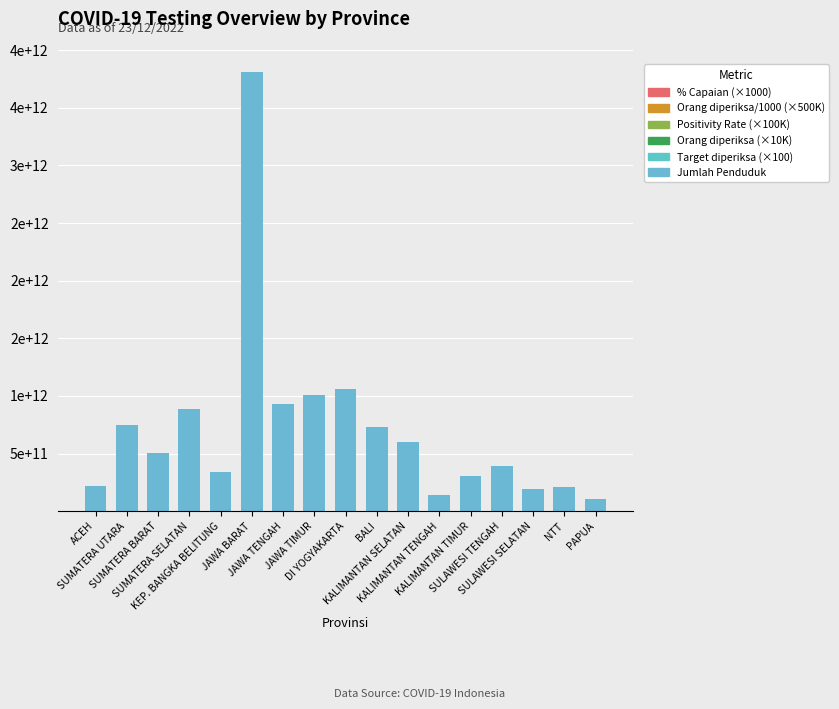

List the labels in order of Target diperiksa (×100) value, smallest first.

KEP. BANGKA BELITUNG, PAPUA, SULAWESI SELATAN, NTT, ACEH, KALIMANTAN TENGAH, KALIMANTAN TIMUR, SULAWESI TENGAH, SUMATERA BARAT, KALIMANTAN SELATAN, BALI, SUMATERA SELATAN, JAWA TIMUR, DI YOGYAKARTA, SUMATERA UTARA, JAWA TENGAH, JAWA BARAT